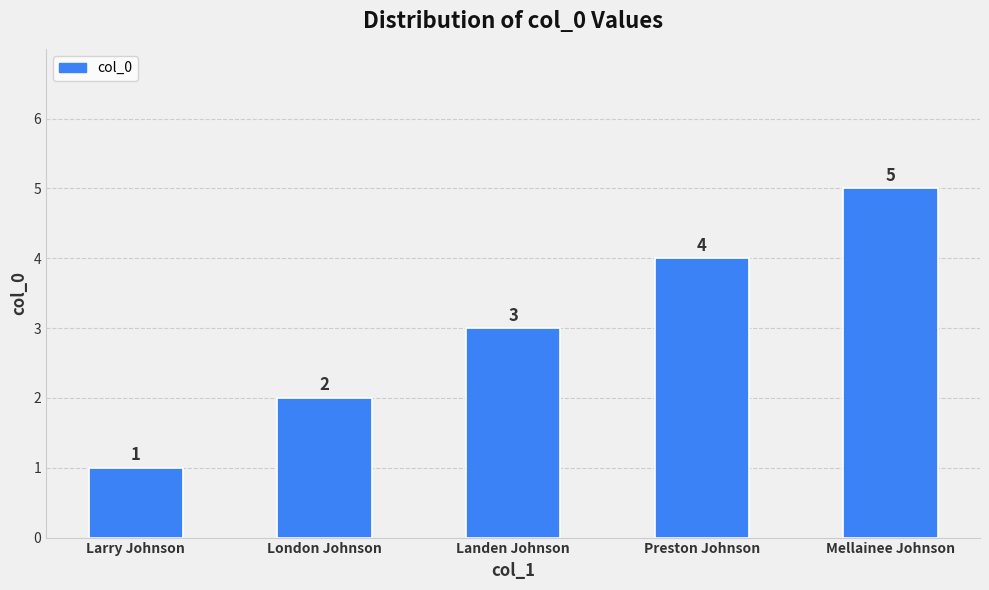

What is the maximum value shown in the chart?

5